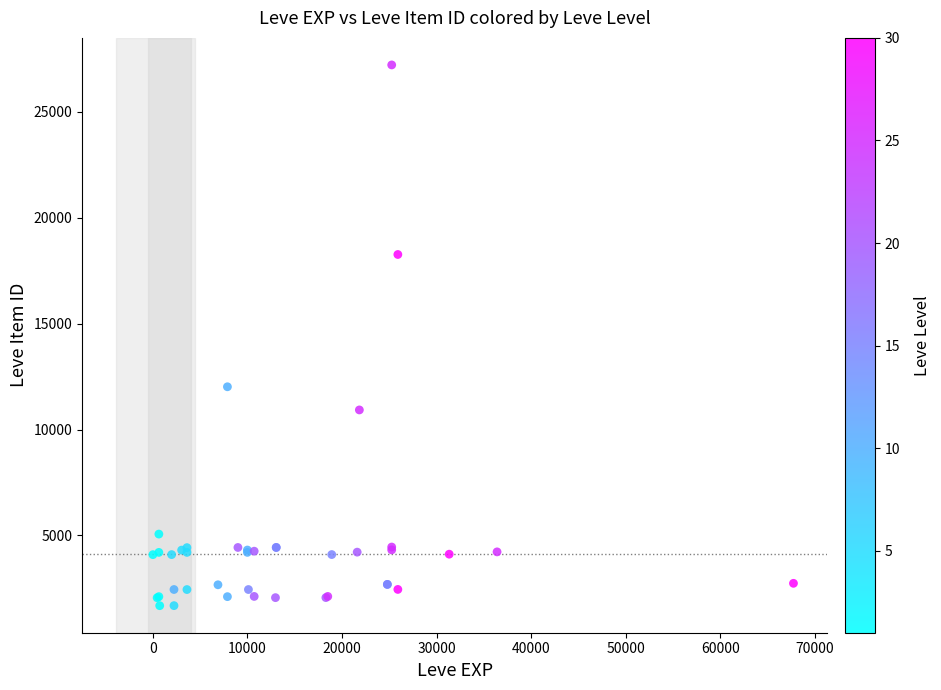

What Y value in the scatter plot is closest to 14448?

12018